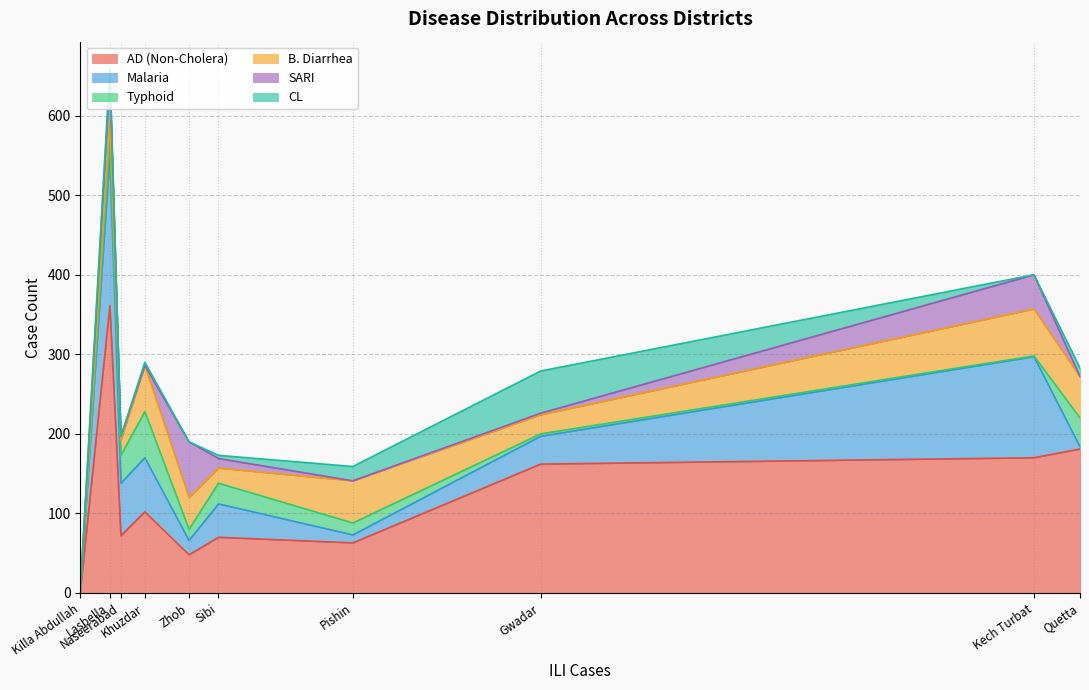

What is the greatest value displayed?

361